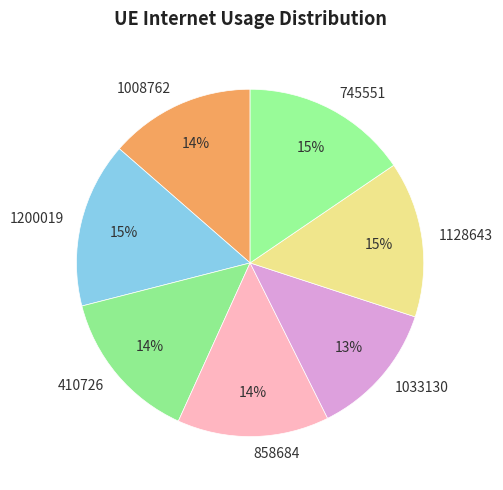

To the nearest percent, what is the combined percentage of 1033130 and 858684?

27%